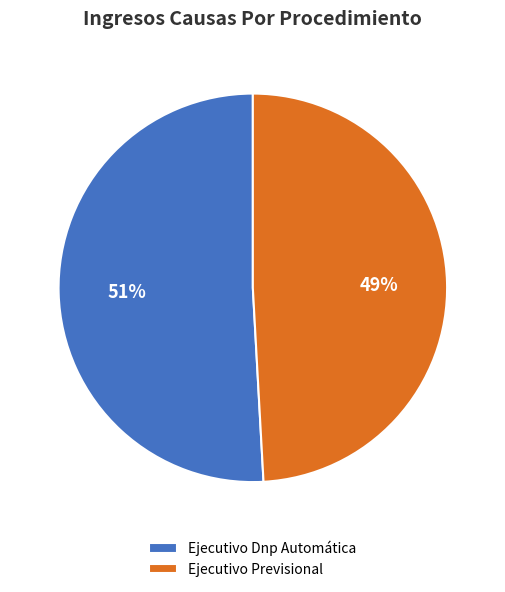

To the nearest percent, what is the average slice percentage?

50%